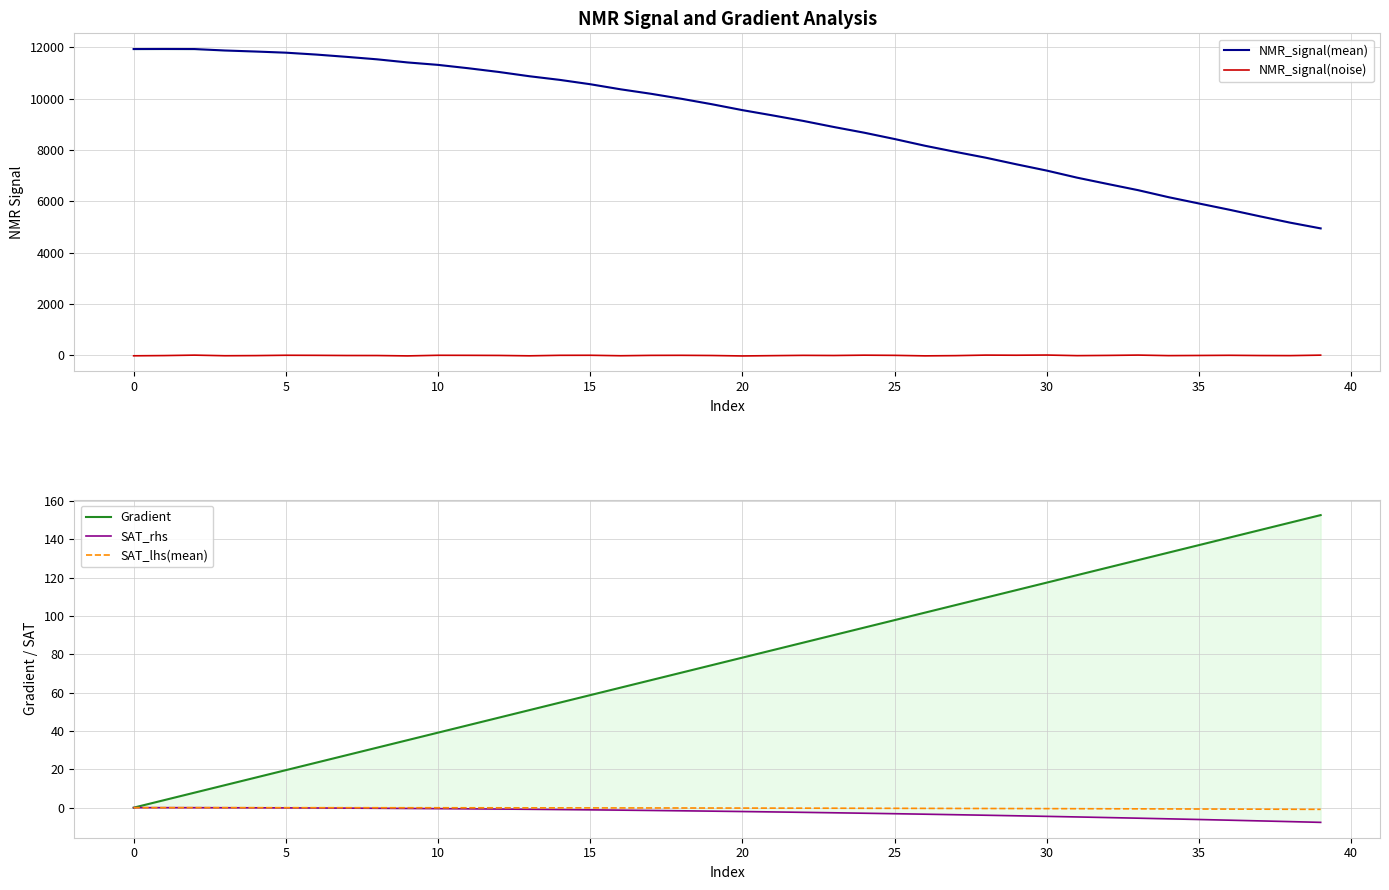

What are all the series names shown in the legend?

NMR_signal(mean), NMR_signal(noise), Gradient, SAT_rhs, SAT_lhs(mean)